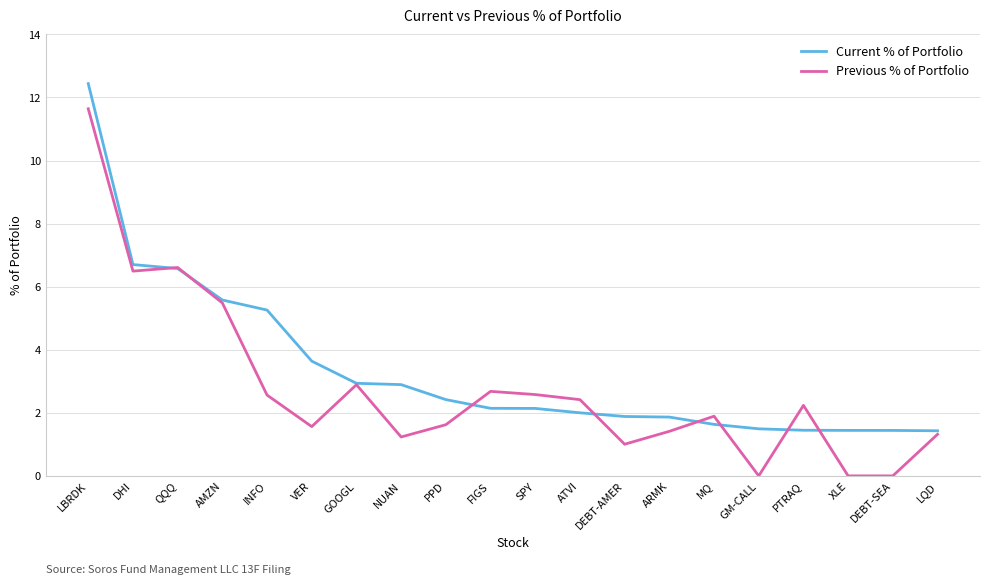

The Current % of Portfolio series shows 2.1 at SPY. True or false?

True